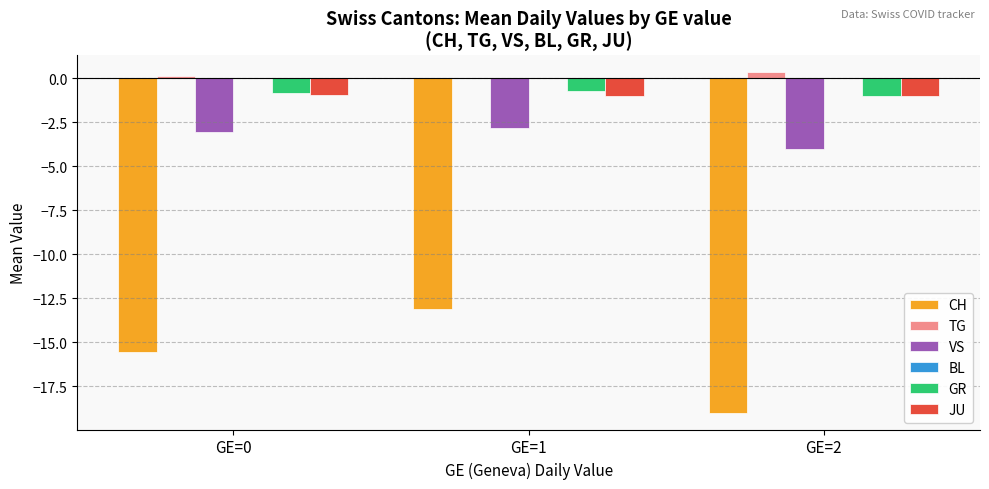

Is it true that JU equals -1.0 at GE=2?

True